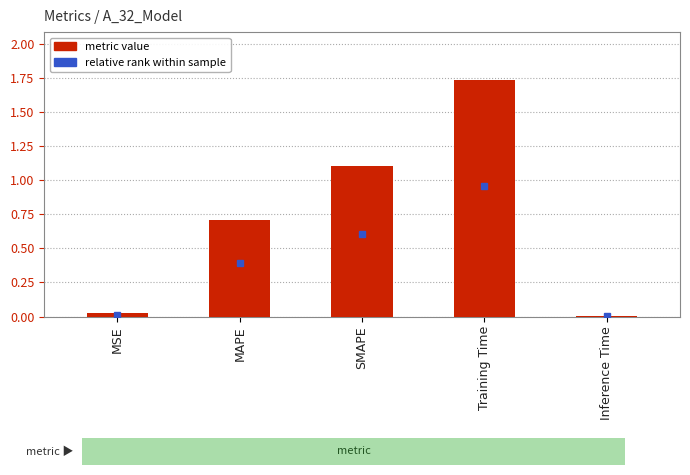

True or false: the data shows 1.1 at SMAPE.

True